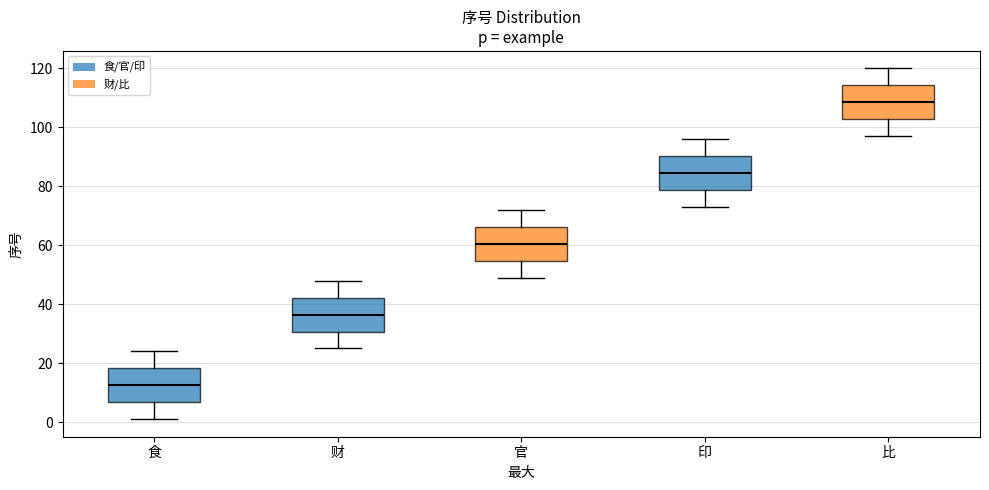

Reading left to right, transcribe this box plot: for each box, give where its median line is, the range the box spans, and where its two whiskers end, as read against the y-axis. The values are not printed on the chart, so give them approximately, as read against the axis.

食: median 12, box 6 to 18, whiskers 2 to 24
财: median 36, box 30 to 42, whiskers 26 to 48
官: median 60, box 54 to 66, whiskers 50 to 72
印: median 84, box 78 to 90, whiskers 74 to 96
比: median 108, box 102 to 114, whiskers 98 to 120